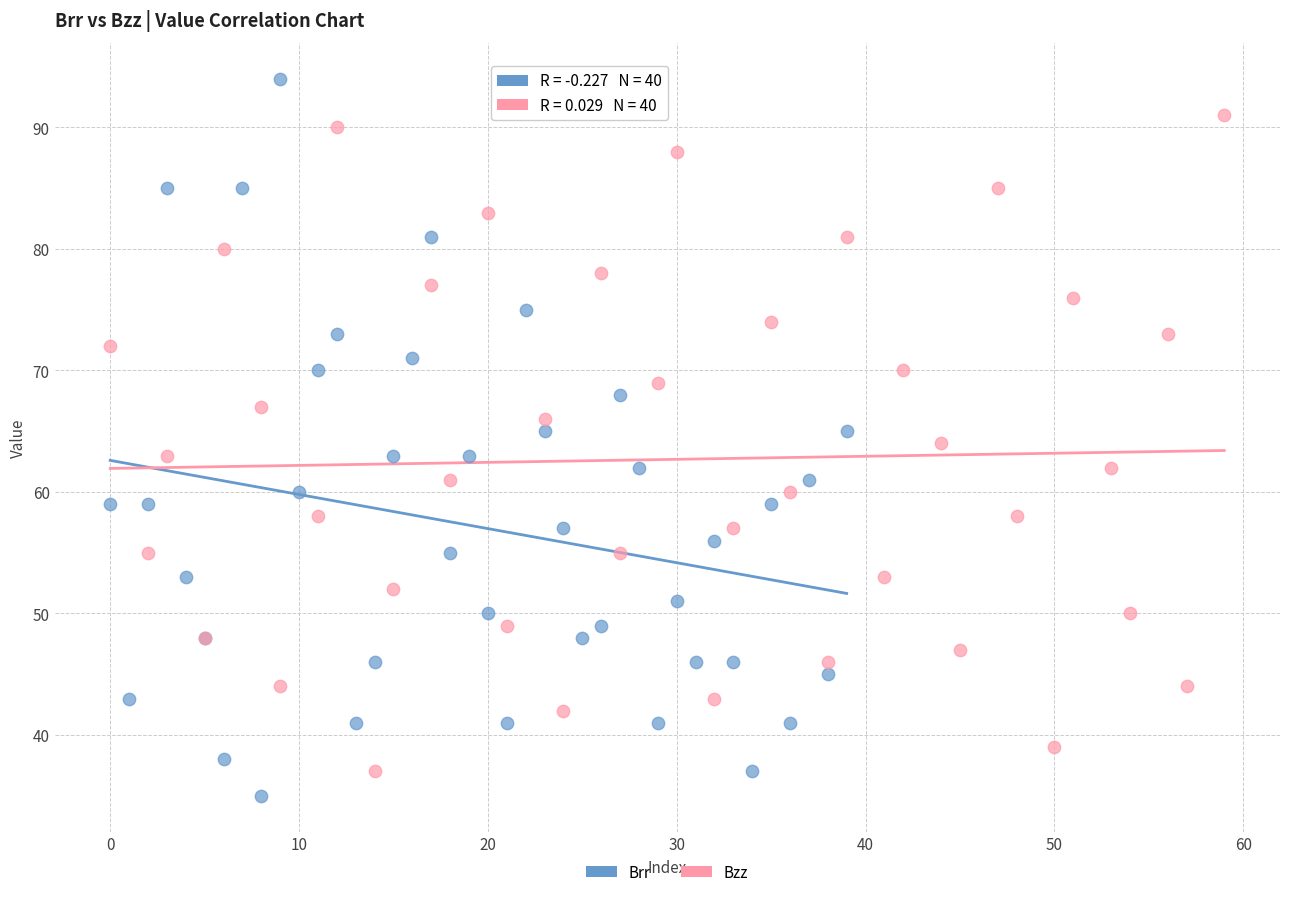

What are all the series names shown in the legend?

Brr, Bzz